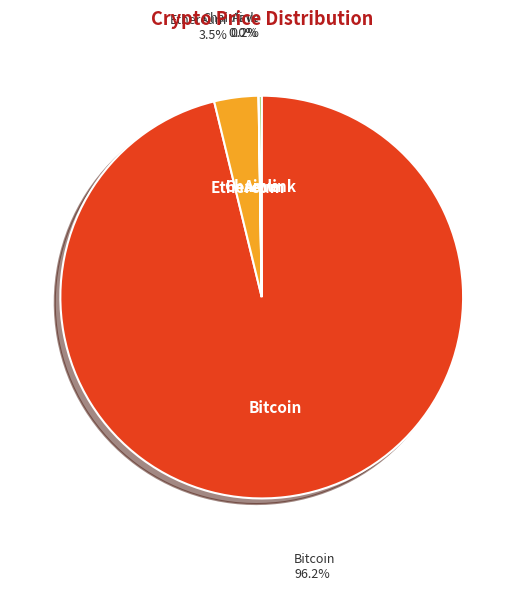

Which category accounts for the majority?

Bitcoin